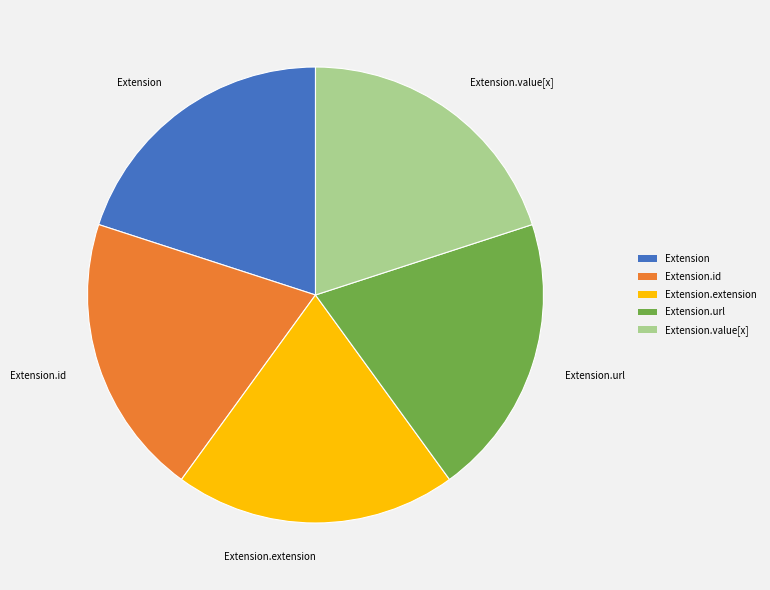

Do Extension.url and Extension.extension together represent more than half of the pie?

No